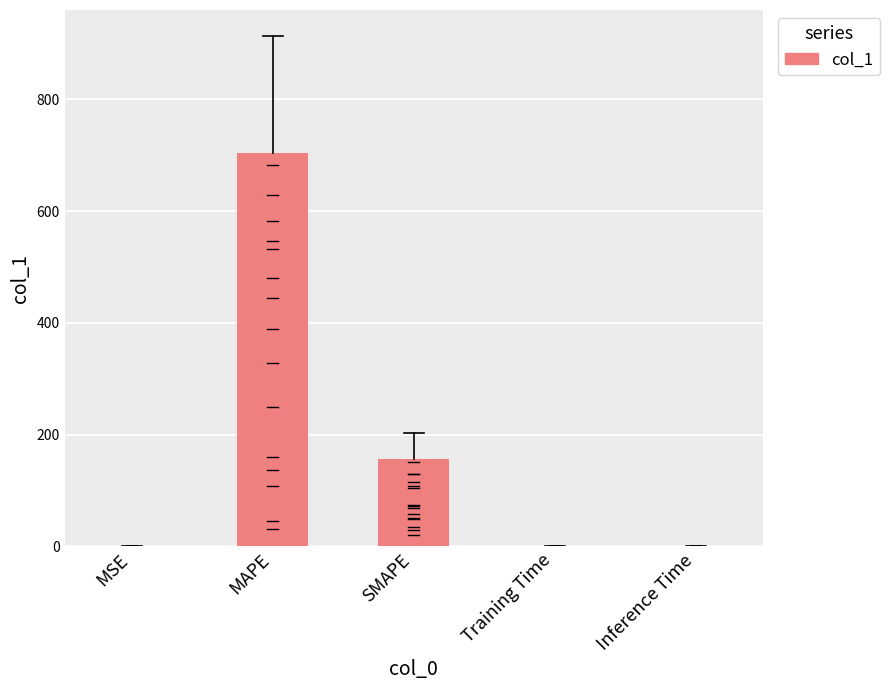

Are the bars horizontal?

No